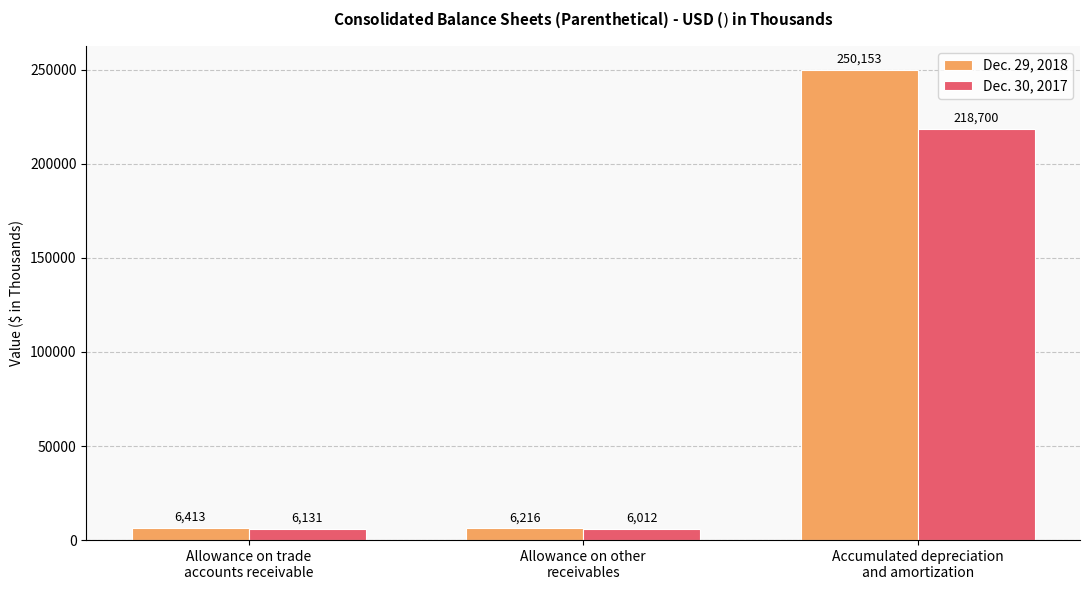

What is the highest value of the Dec. 29, 2018 series?

250153